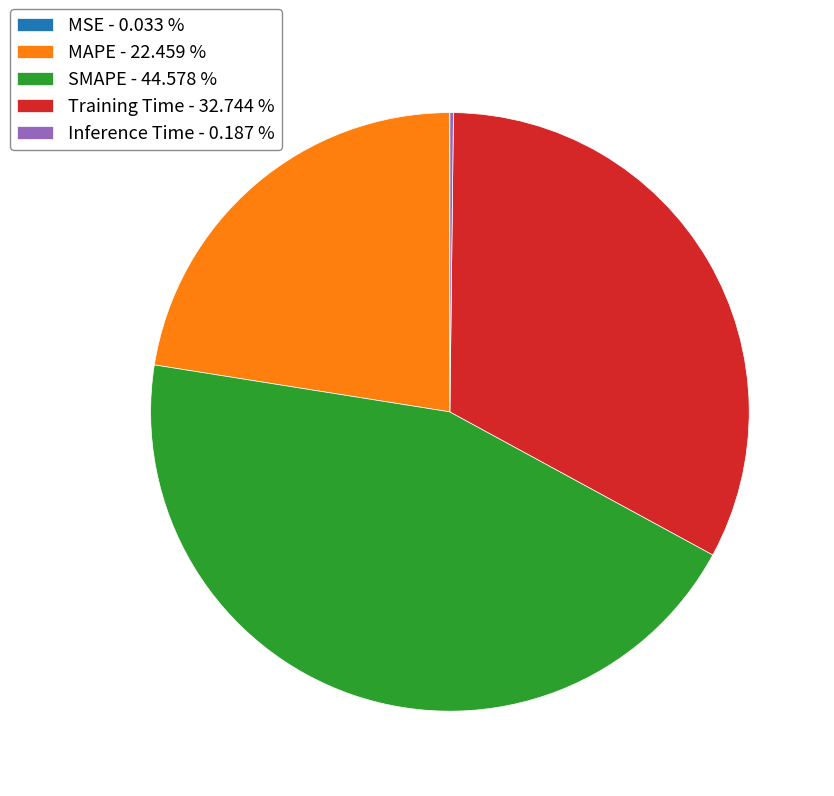

What is the ratio of the value at Training Time - 32.744 % to the value at MAPE - 22.459 %?

1.5